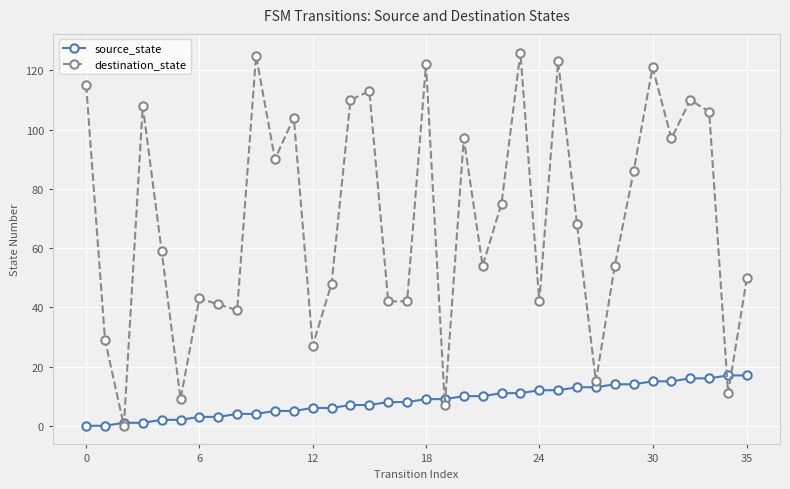

True or false: source_state and destination_state cross at least once.

True